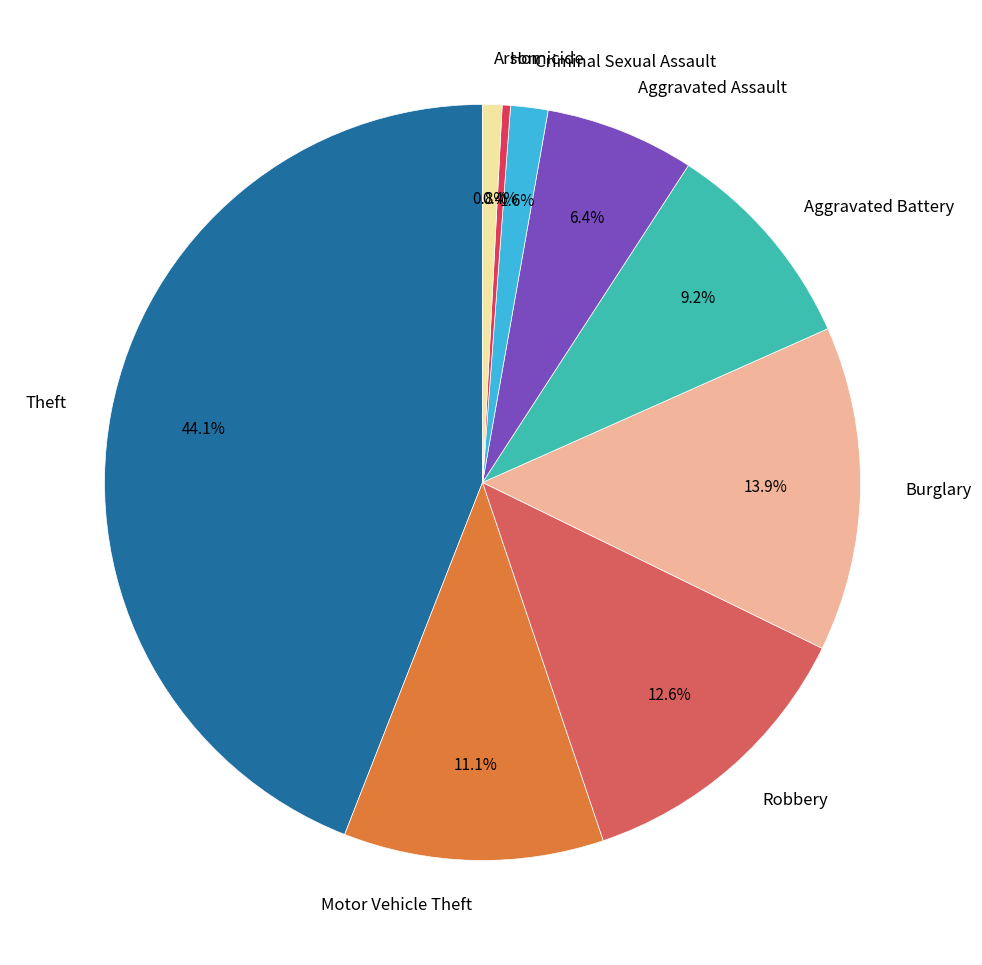

The Homicide slice represents 0% of the pie. True or false?

True